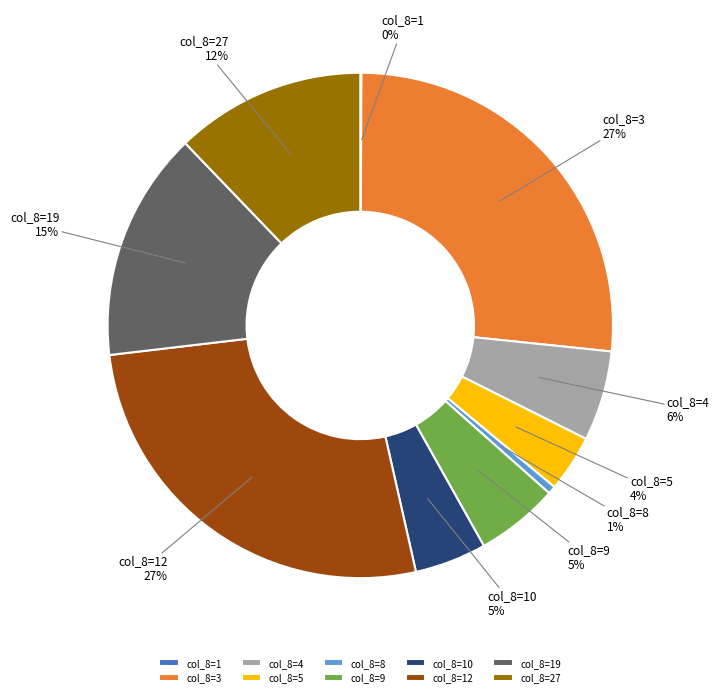

Between col_8=9 and col_8=8, which is larger?

col_8=9